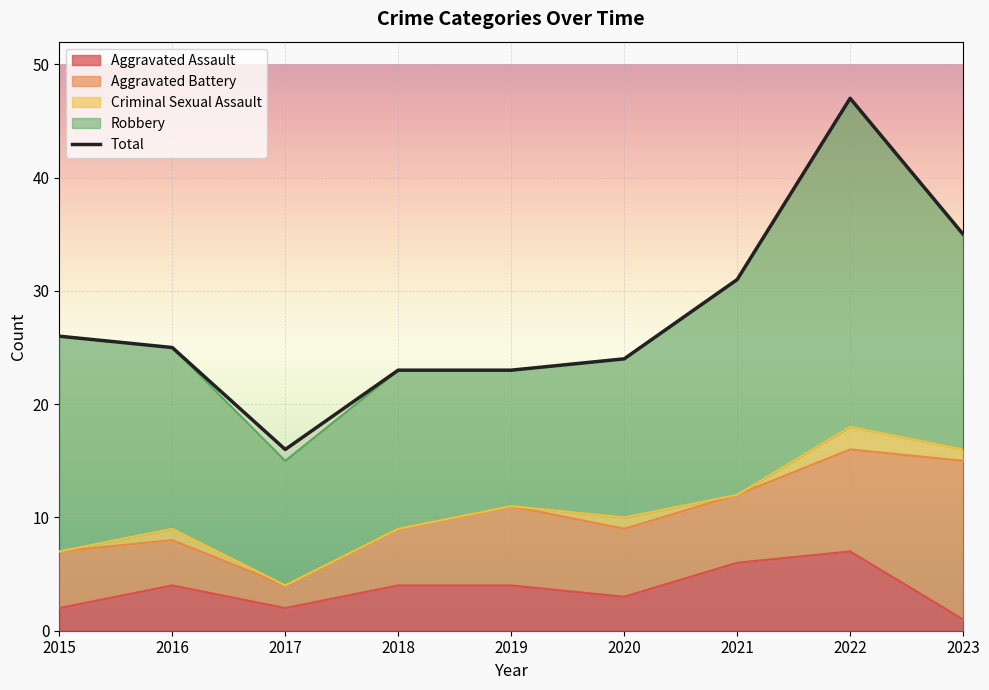

The Criminal Sexual Assault series shows 0 at 2018. True or false?

True